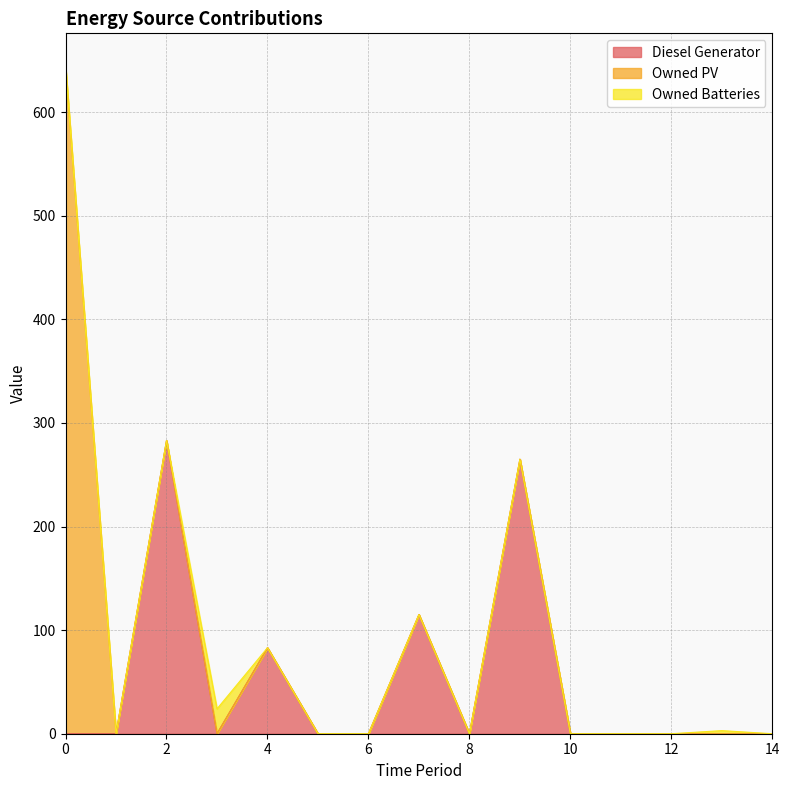

At how many categories does at least one series exceed 258?

3